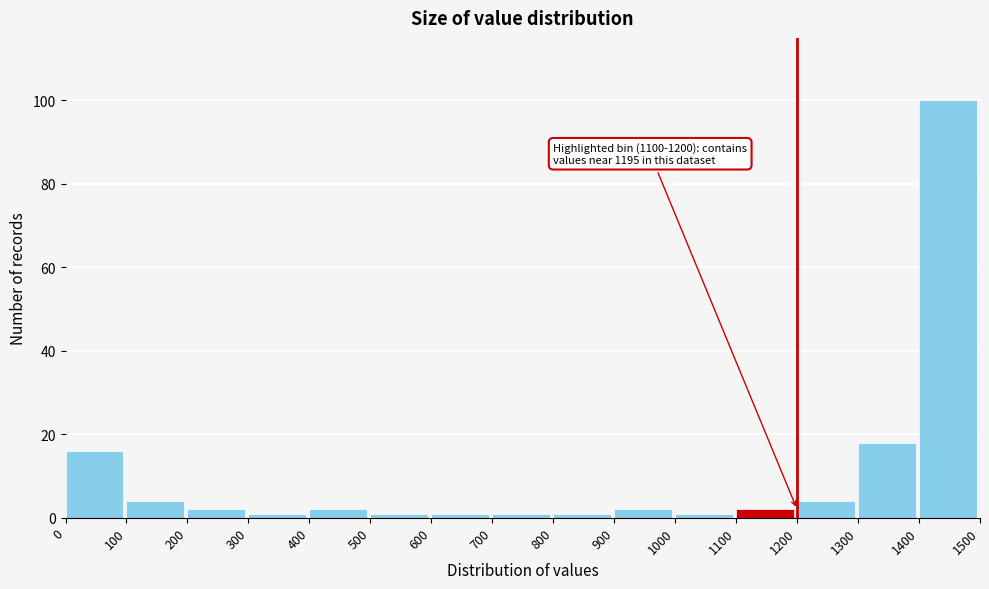

Over which range of the x-axis is the bar tallest?

1400 to 1500